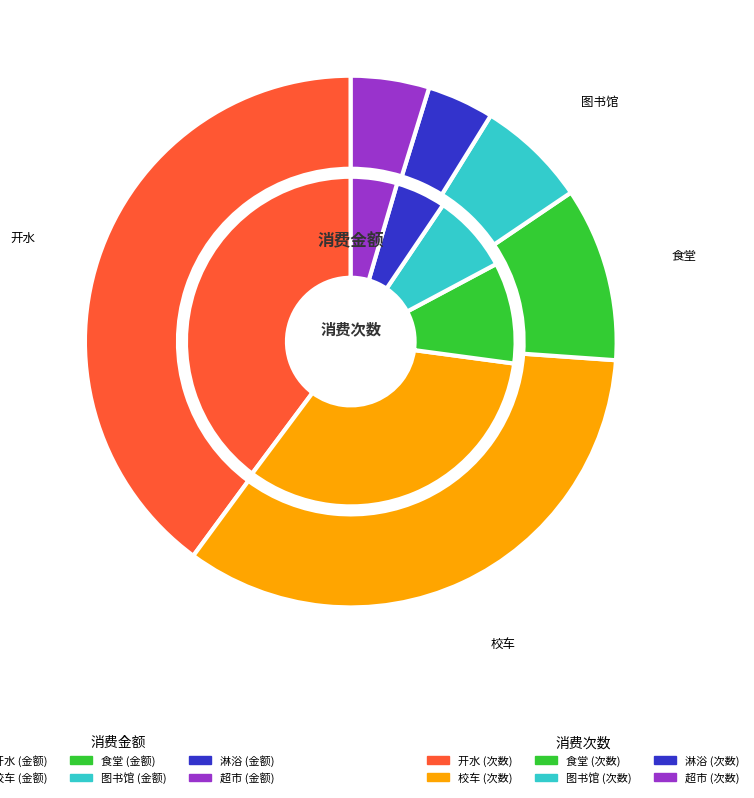

What percentage is the 图书馆 slice, to the nearest percent?

8%